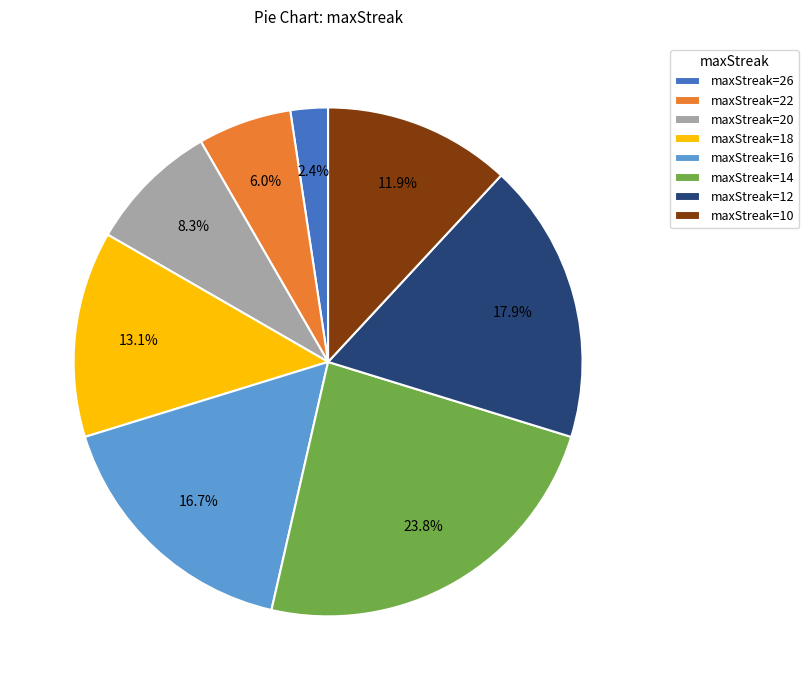

Approximately how many times larger is the value at maxStreak=18 compared to maxStreak=14?

0.6